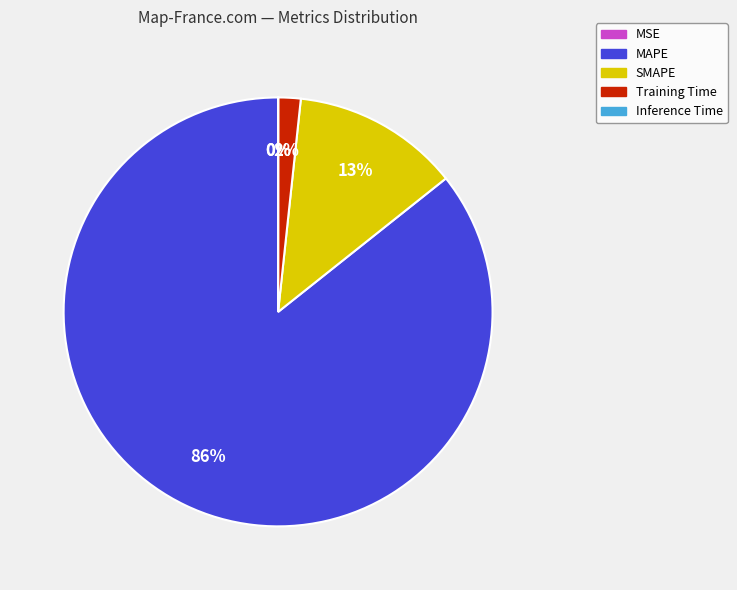

To the nearest percent, what is the average slice percentage?

20%